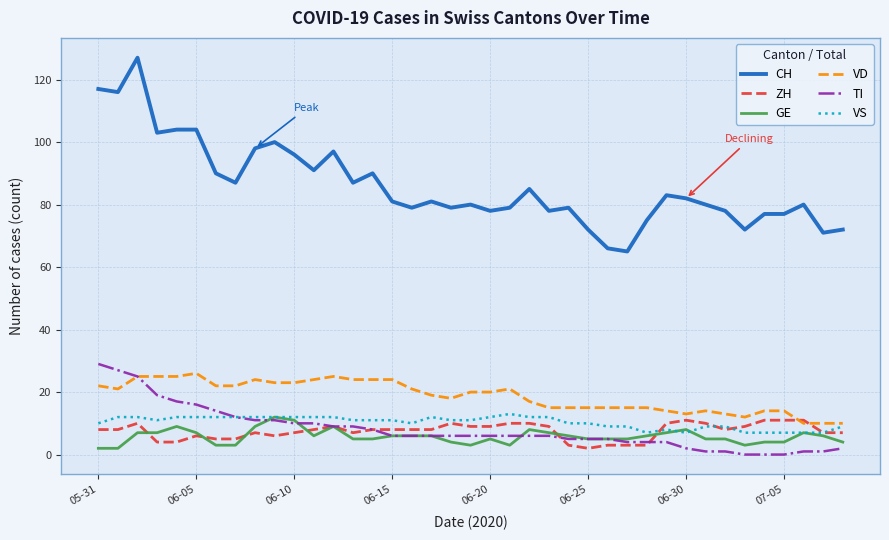

What is the maximum value for TI?

29